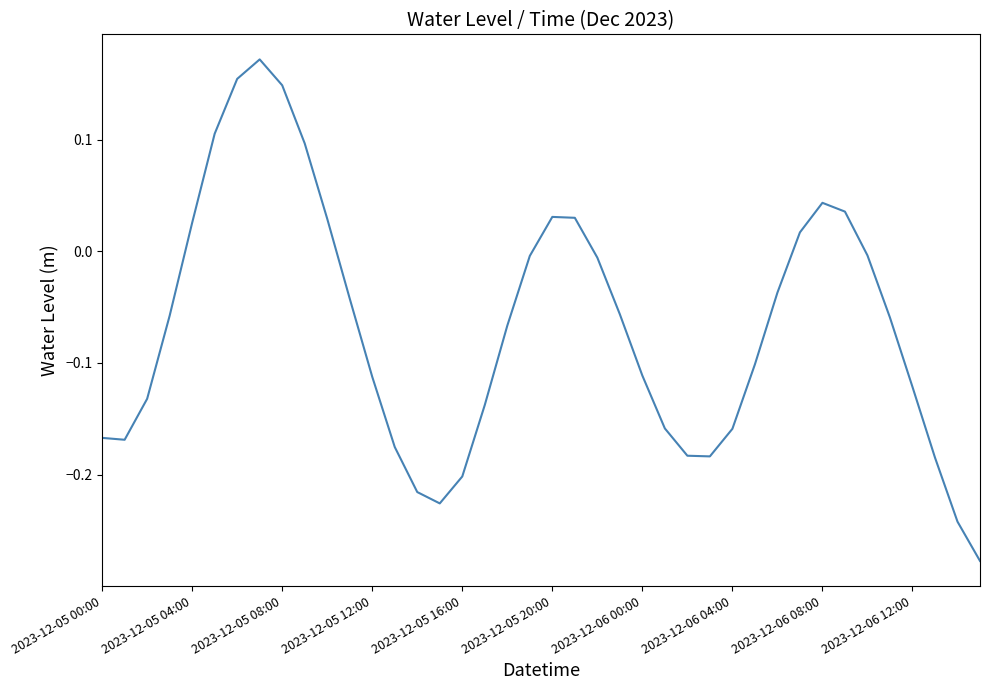

What is the difference between the maximum and minimum values?

0.4